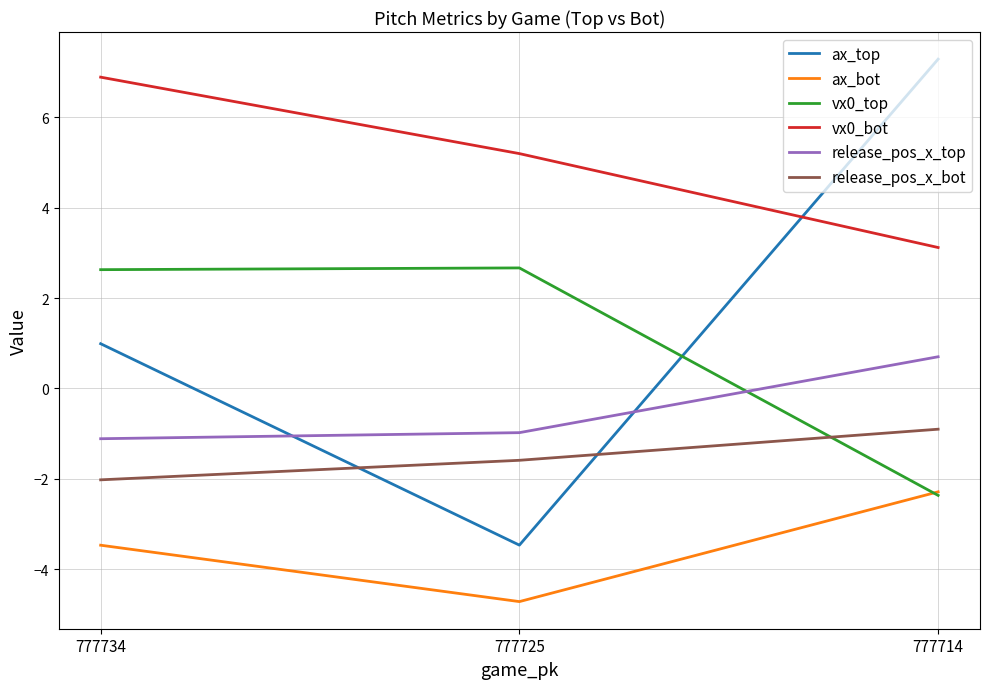

Where is vx0_top nearest to the value 0?

777714